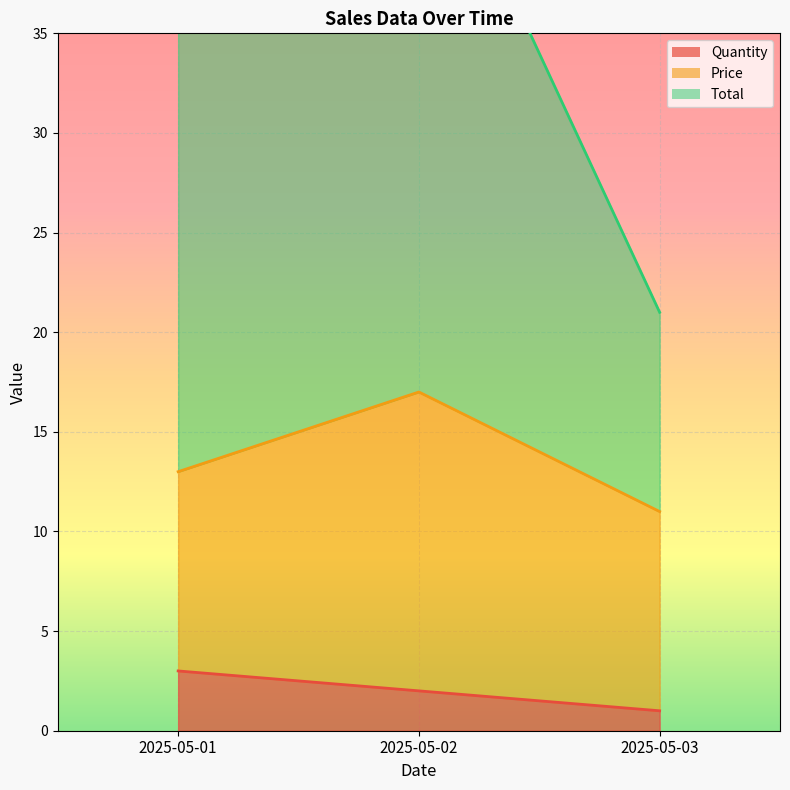

What is the sum of the Quantity values at 2025-05-02 and 2025-05-03?

3